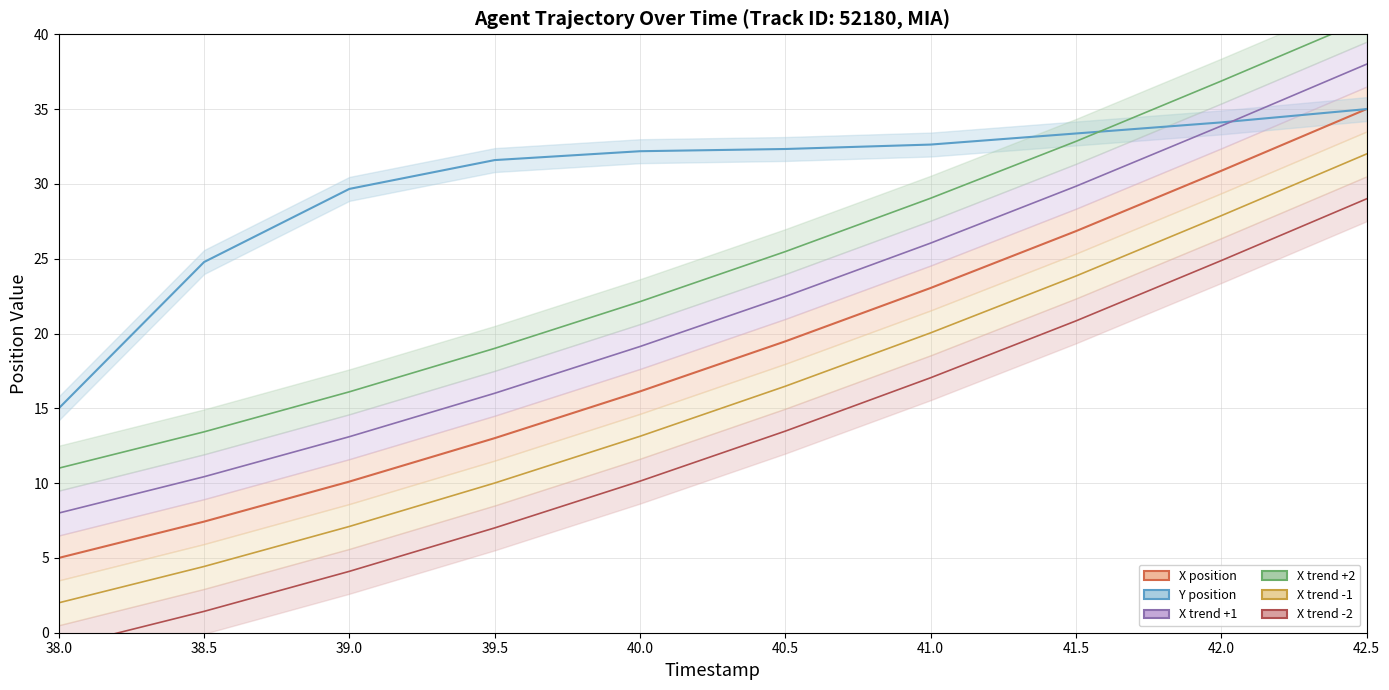

Which series changed the most between 38.5 and 42.5?

X position